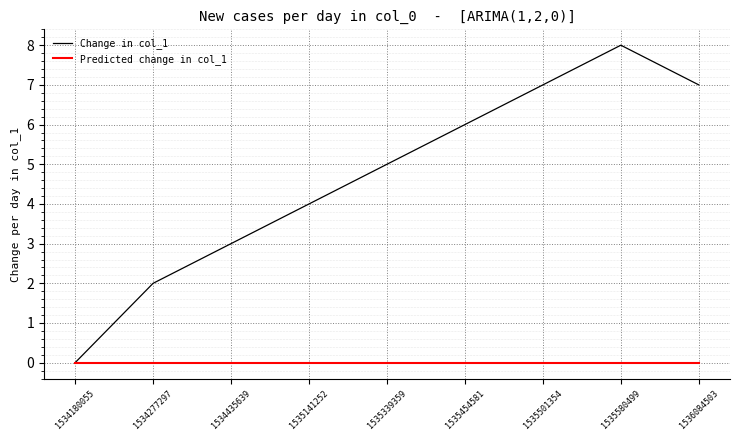

Rank the series by their average value, from highest to lowest.

Change in col_1, Predicted change in col_1